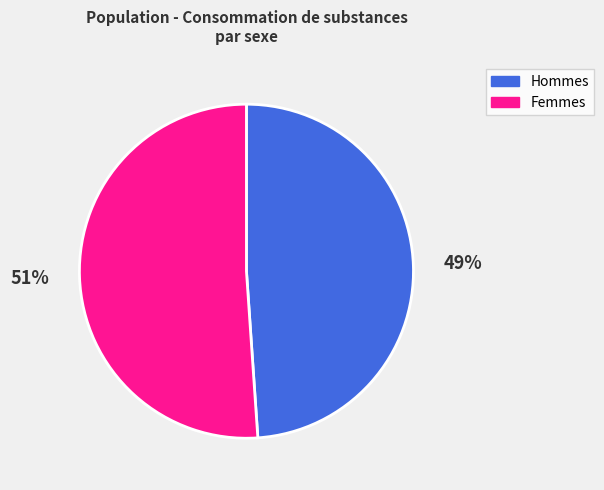

Is the sum of Hommes and Femmes greater than half?

Yes